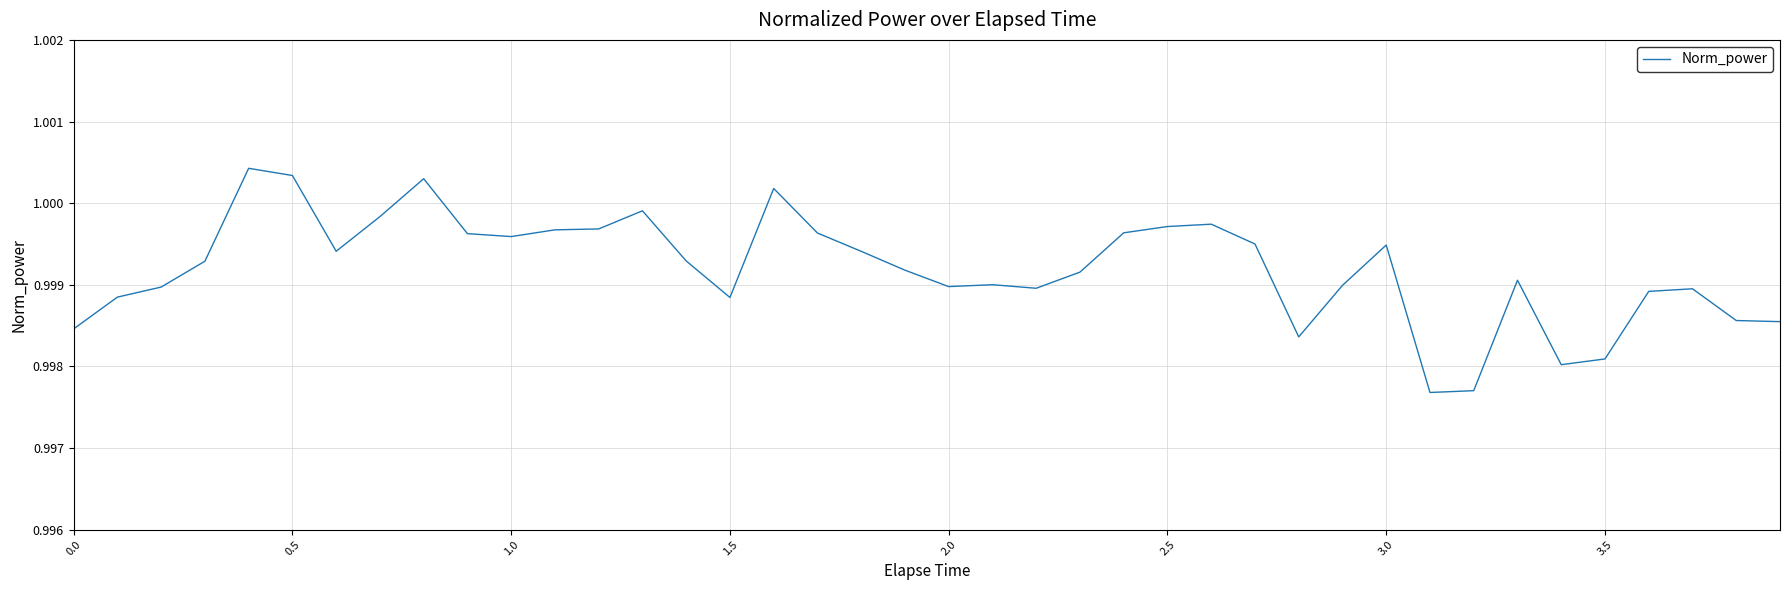

True or false: the data shows 0.6 at 3.5.

False